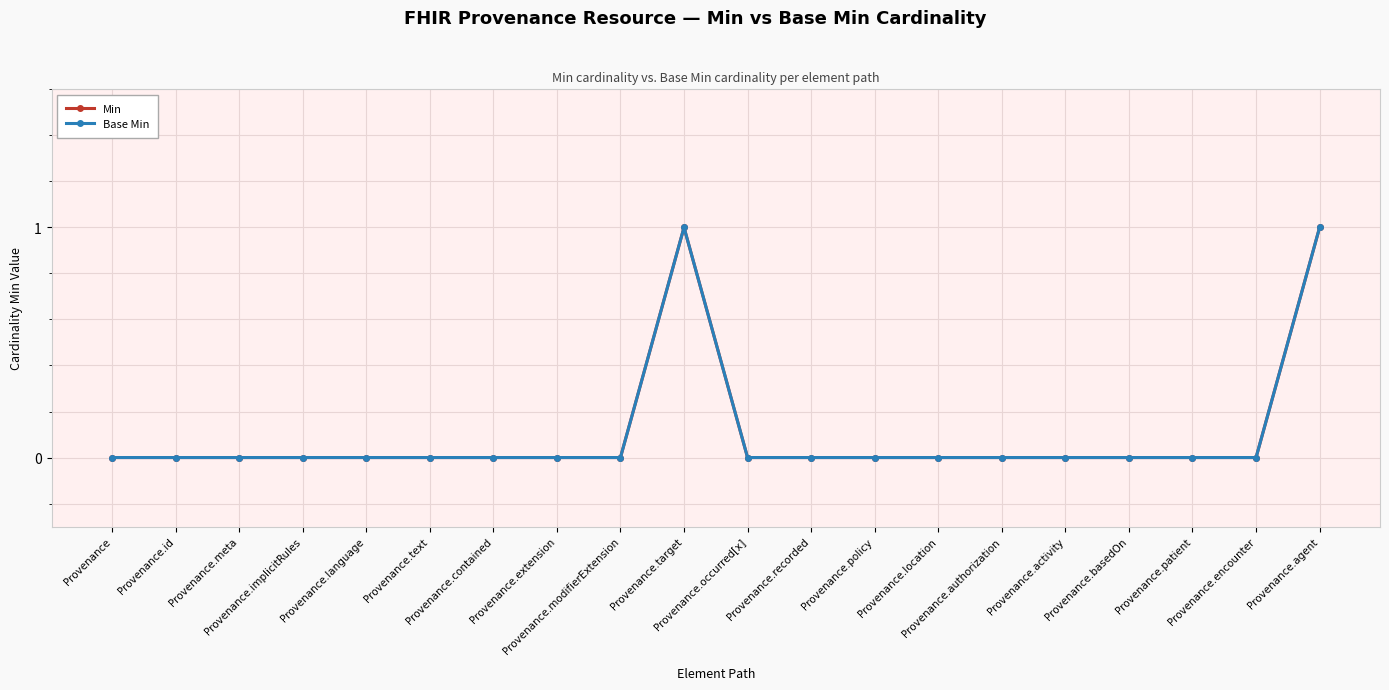

Reading left to right, extract all data points from this chart.

Min: Provenance=0	Provenance.id=0	Provenance.meta=0	Provenance.implicitRules=0	Provenance.language=0	Provenance.text=0	Provenance.contained=0	Provenance.extension=0	Provenance.modifierExtension=0	Provenance.target=1	Provenance.occurred[x]=0	Provenance.recorded=0	Provenance.policy=0	Provenance.location=0	Provenance.authorization=0	Provenance.activity=0	Provenance.basedOn=0	Provenance.patient=0	Provenance.encounter=0	Provenance.agent=1
Base Min: Provenance=0	Provenance.id=0	Provenance.meta=0	Provenance.implicitRules=0	Provenance.language=0	Provenance.text=0	Provenance.contained=0	Provenance.extension=0	Provenance.modifierExtension=0	Provenance.target=1	Provenance.occurred[x]=0	Provenance.recorded=0	Provenance.policy=0	Provenance.location=0	Provenance.authorization=0	Provenance.activity=0	Provenance.basedOn=0	Provenance.patient=0	Provenance.encounter=0	Provenance.agent=1